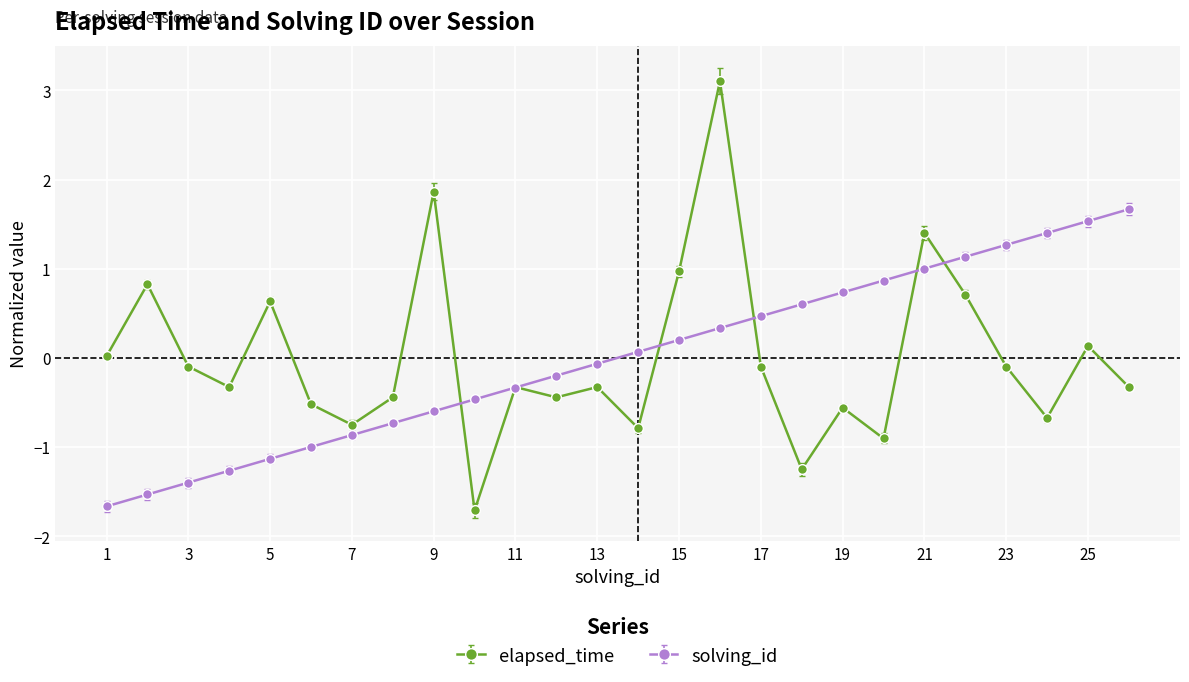

Does the chart have visible grid lines?

Yes